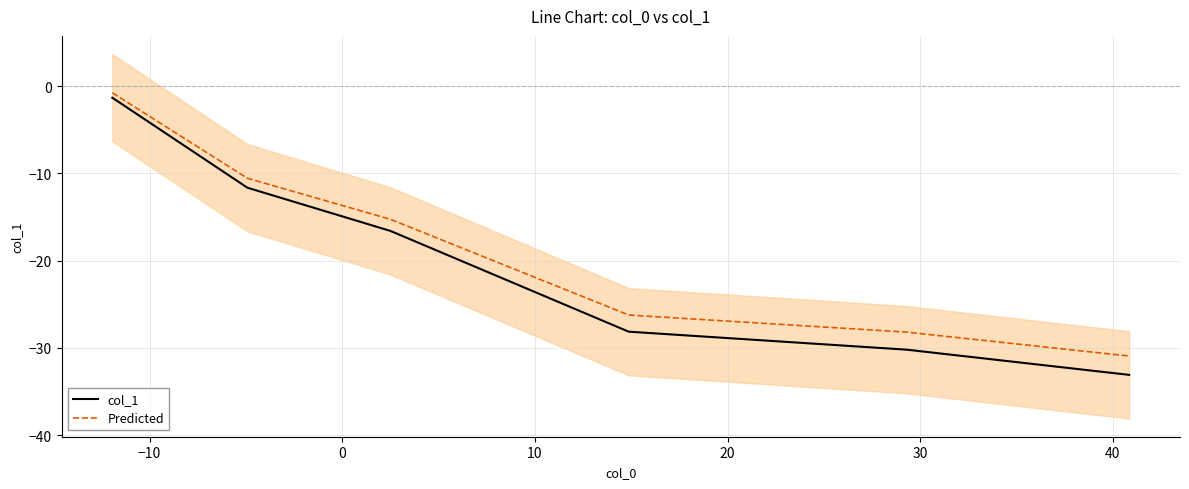

Reading left to right, transcribe all the data shown in this chart.

col_1: -1.3	-11.6	-16.6	-28.1	-30.2	-33.1
Predicted: -0.8	-10.6	-15.3	-26.2	-28.2	-30.9